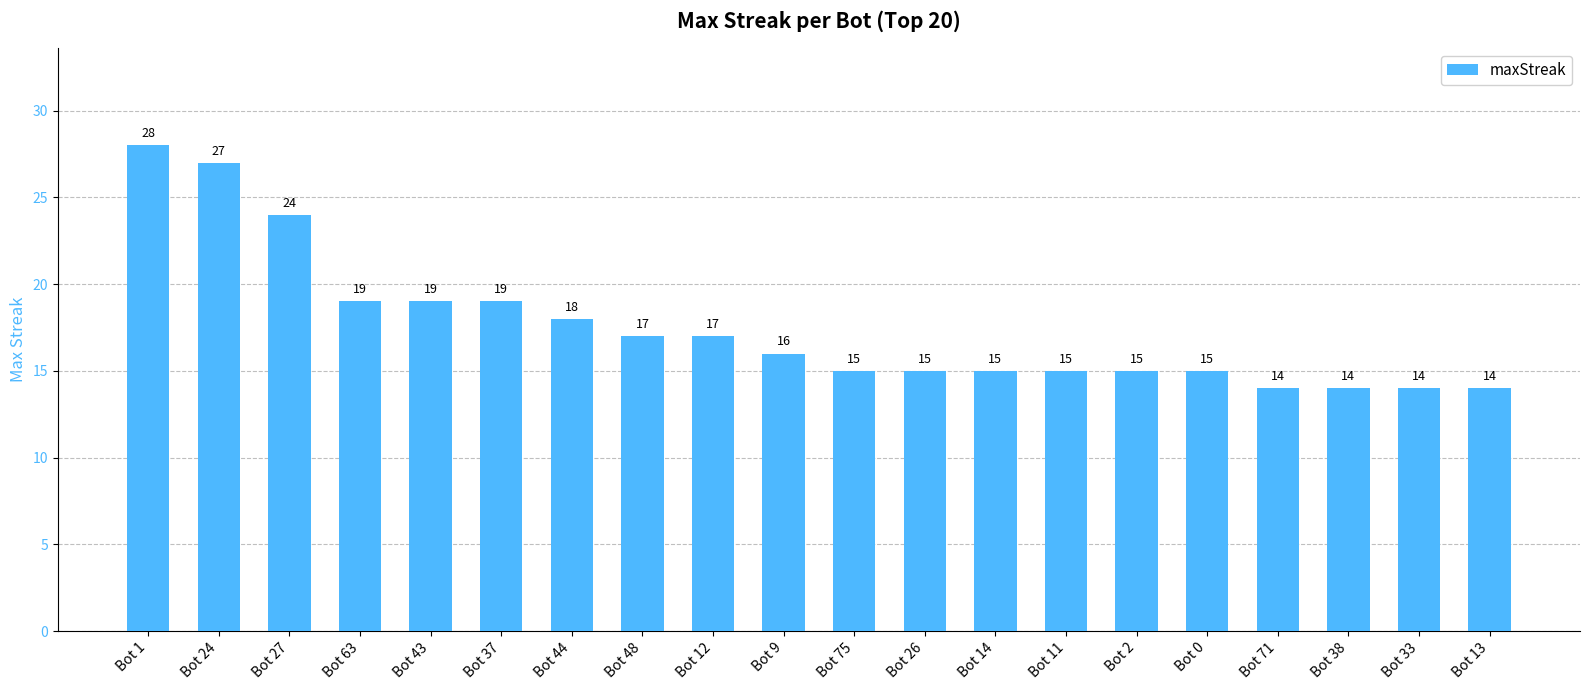

What is the change in value from Bot 1 to Bot 13?

-14